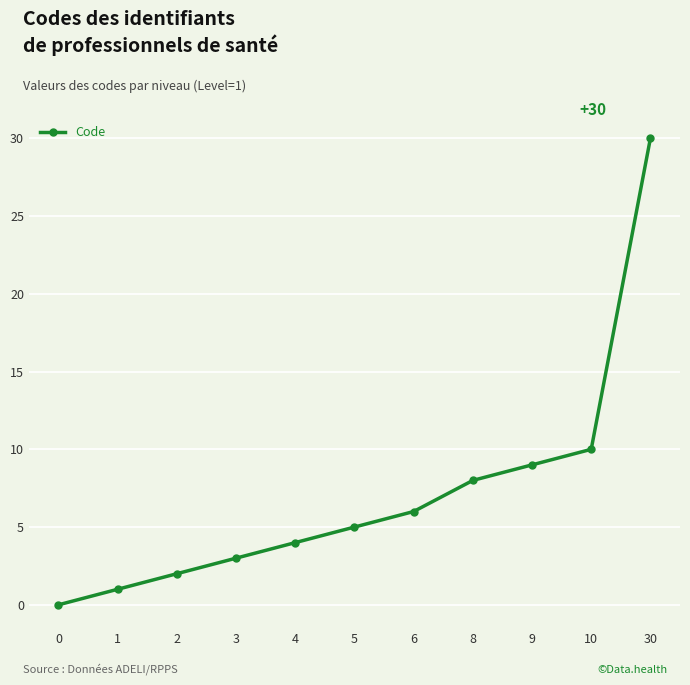

The chart shows a value of 4 at 3. True or false?

False